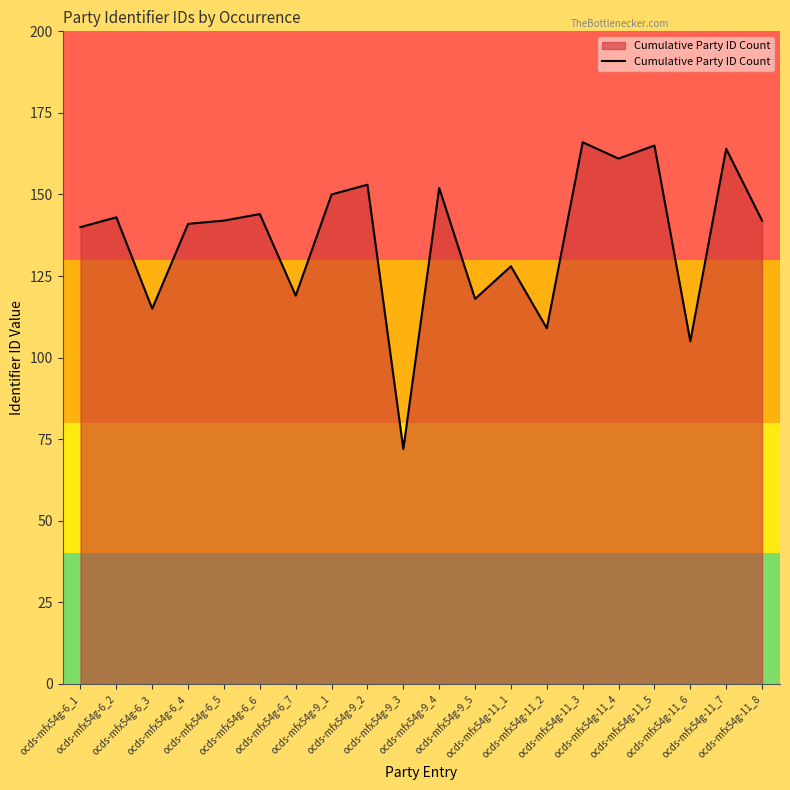

Is it true that the value at ocds-mfx54g-11_3 is 166?

True